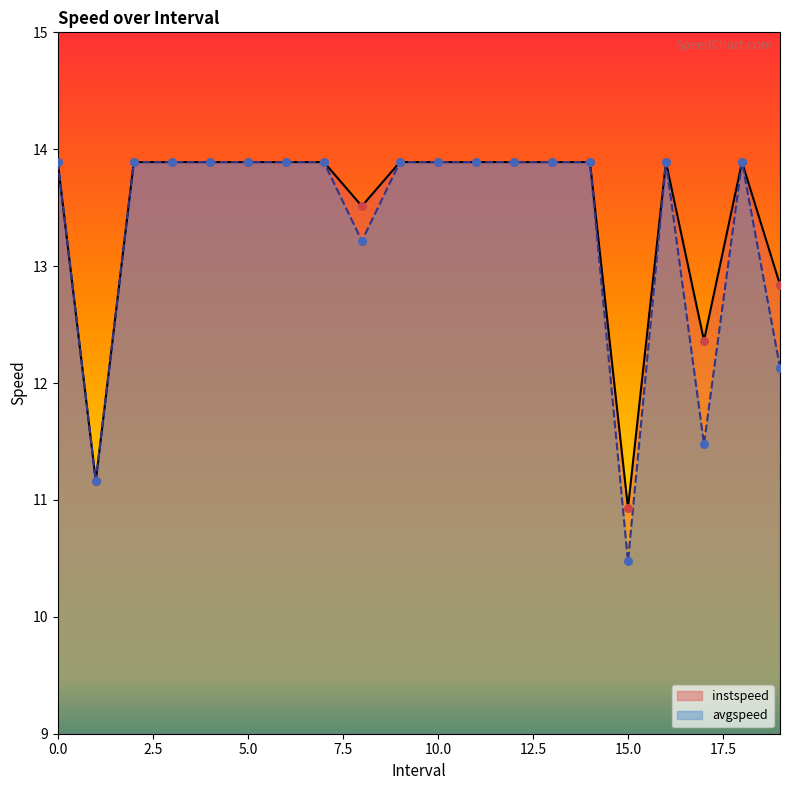

What are all the series names shown in the legend?

instspeed, avgspeed